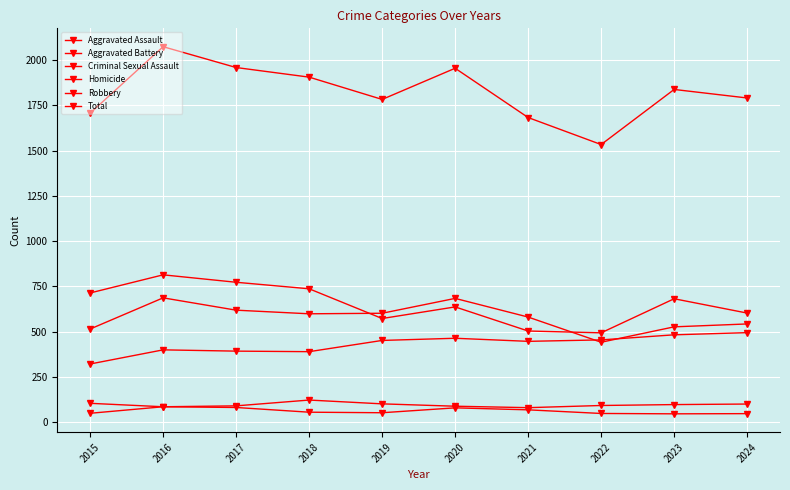

Count the number of data series in this chart.

6